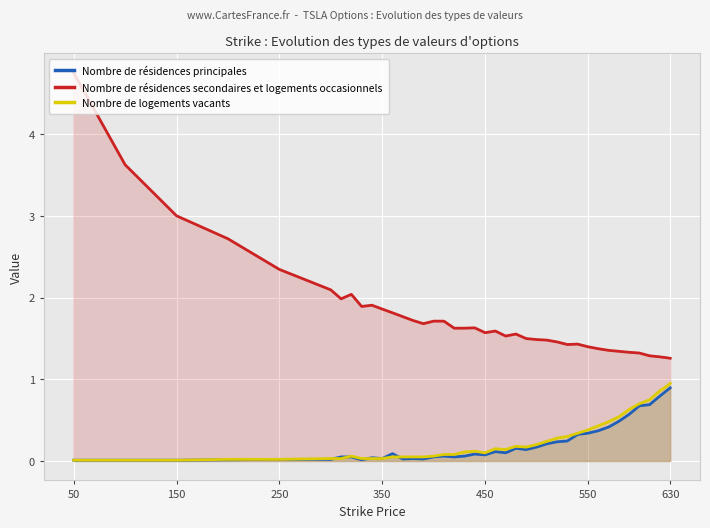

How many times do Nombre de logements vacants and Nombre de résidences principales cross each other?

4